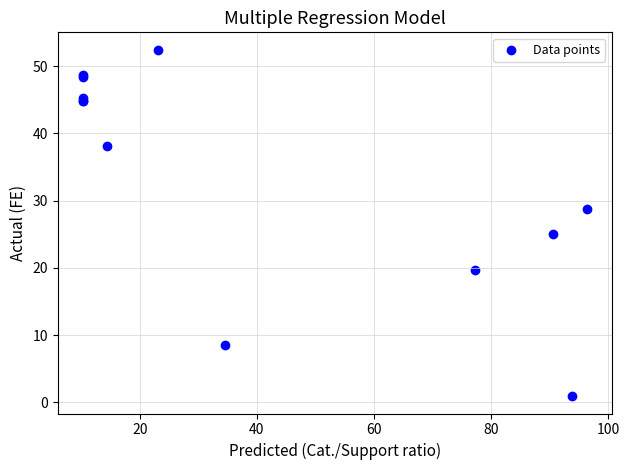

What Y value in the scatter plot is closest to 26?

25.1